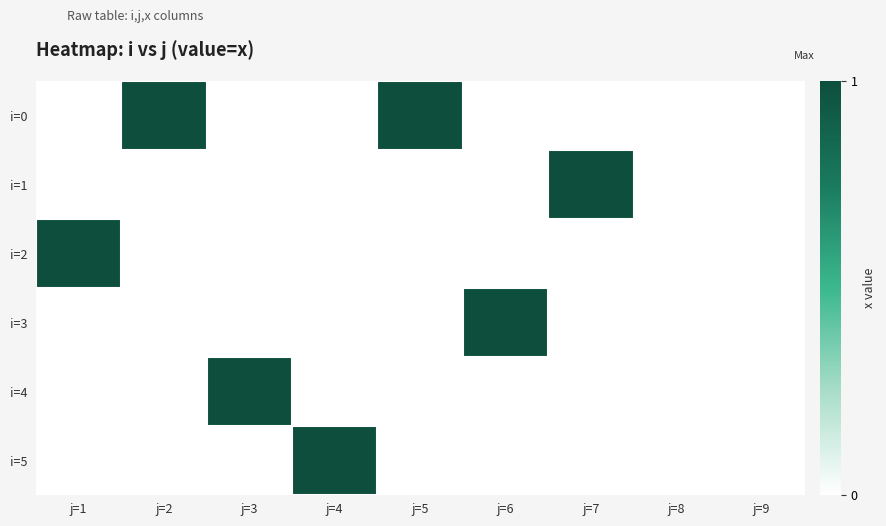

Which series has the largest range (max minus min)?

i=0